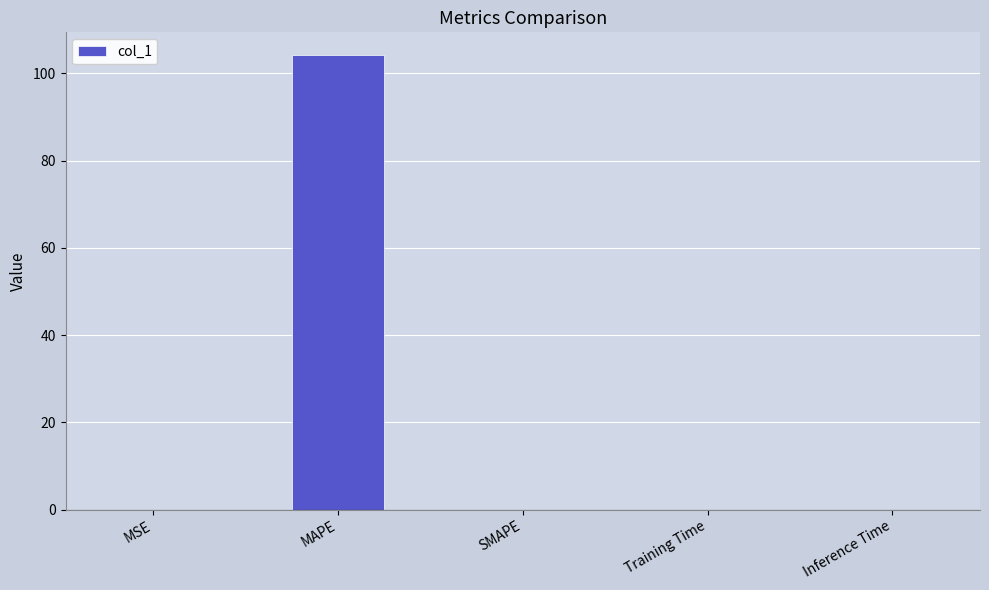

What is the greatest value displayed?

104.2